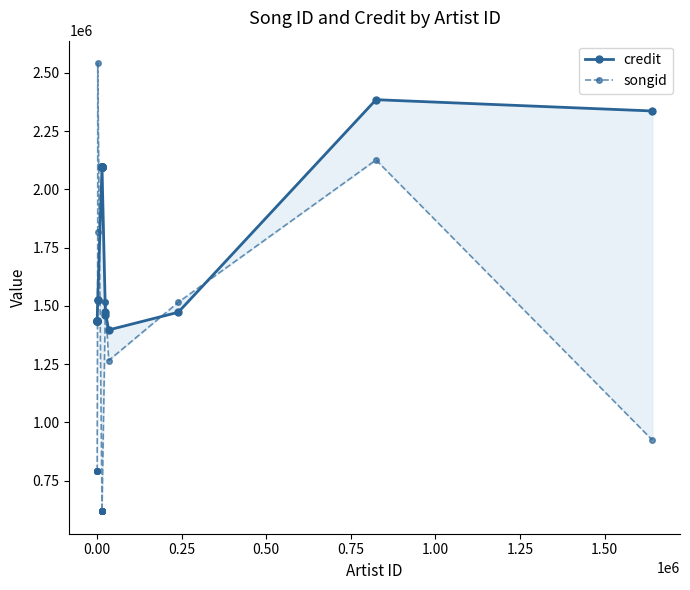

True or false: songid and credit intersect in this chart.

True